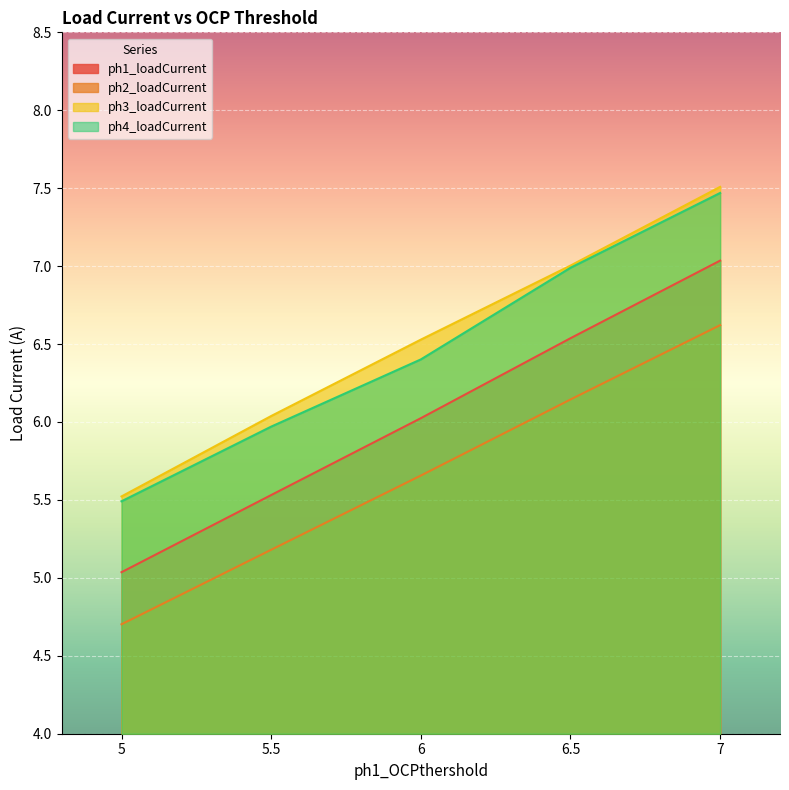

Reading right to left, extract all data points from this chart.

ph1_loadCurrent: 7.0	6.5	6.0	5.5	5.0
ph2_loadCurrent: 6.6	6.1	5.7	5.2	4.7
ph3_loadCurrent: 7.5	7.0	6.5	6.0	5.5
ph4_loadCurrent: 7.5	7.0	6.4	6.0	5.5